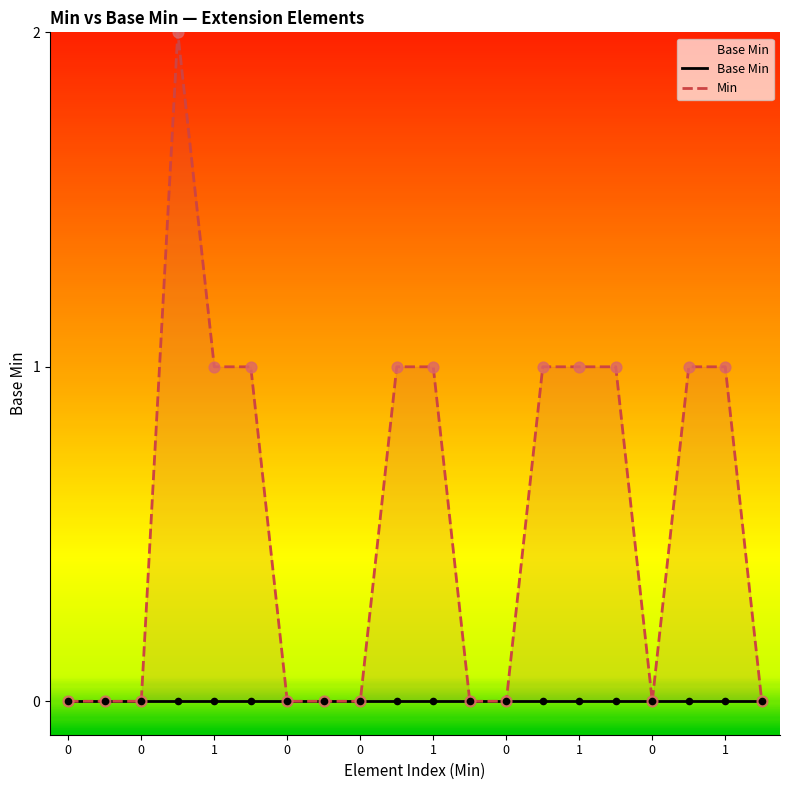

Is the value of Base Min at 19 greater than the value of Min at 10?

No